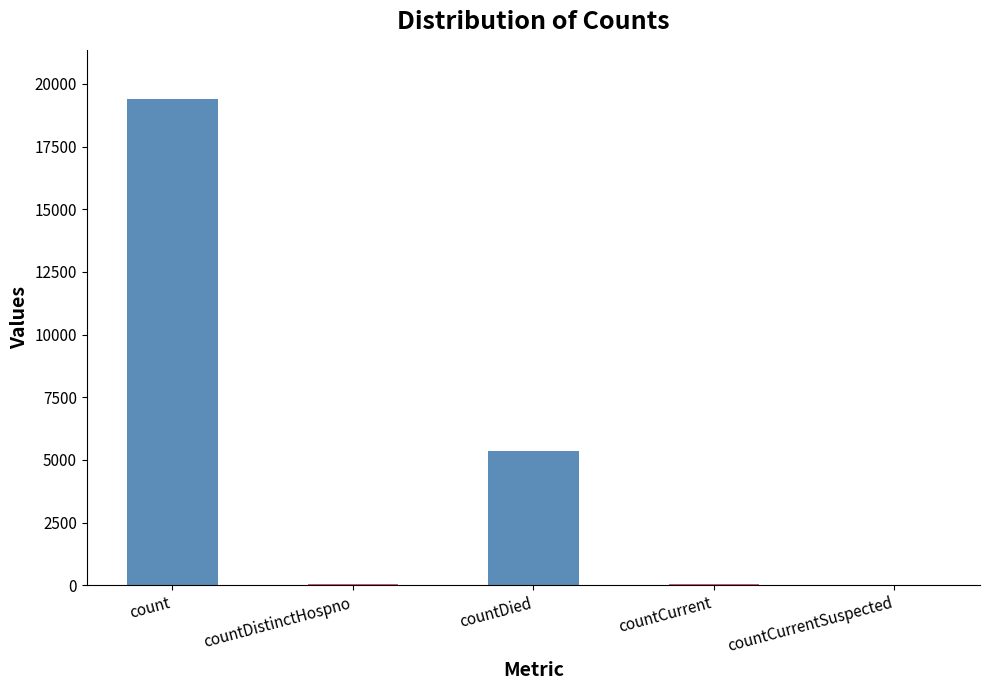

True or false: the data shows 19420 at count.

True